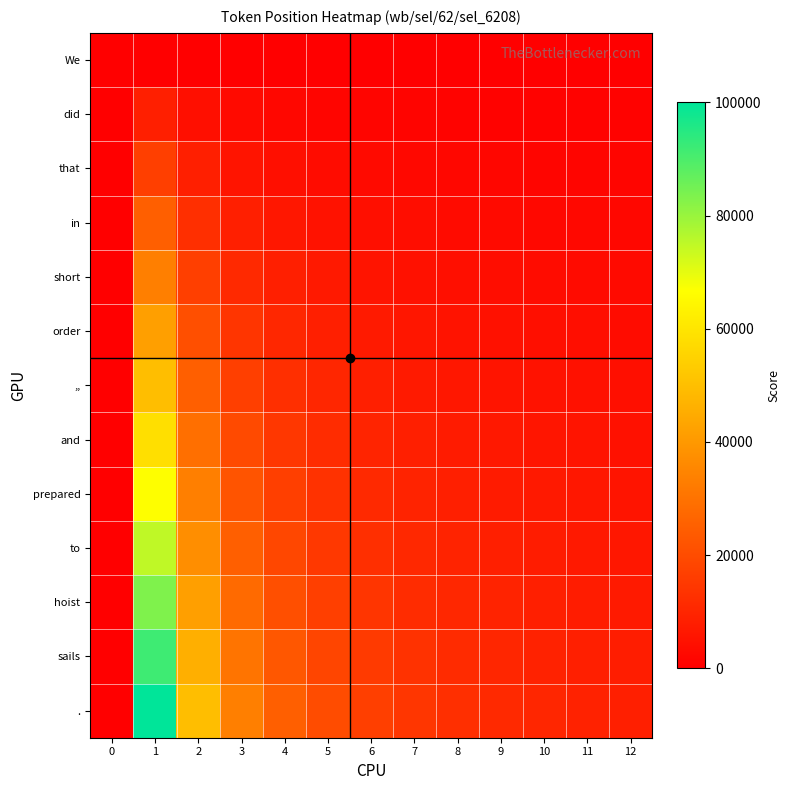

What is the spread (max minus min) of values at 12?

8333.3